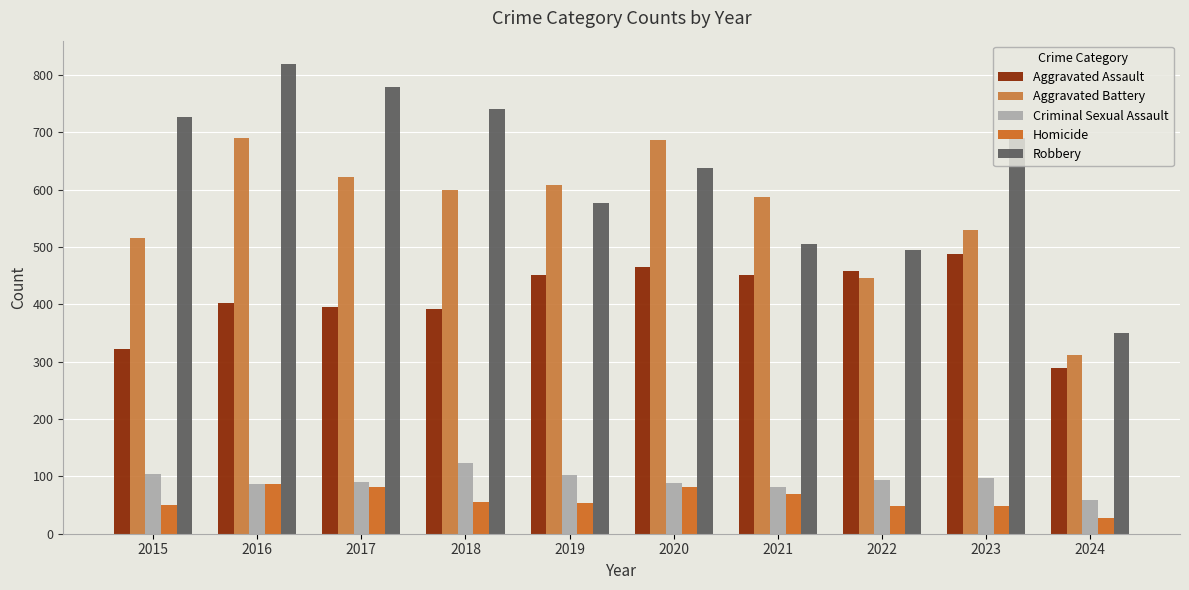

Is it true that Homicide equals 82 at 2017?

True